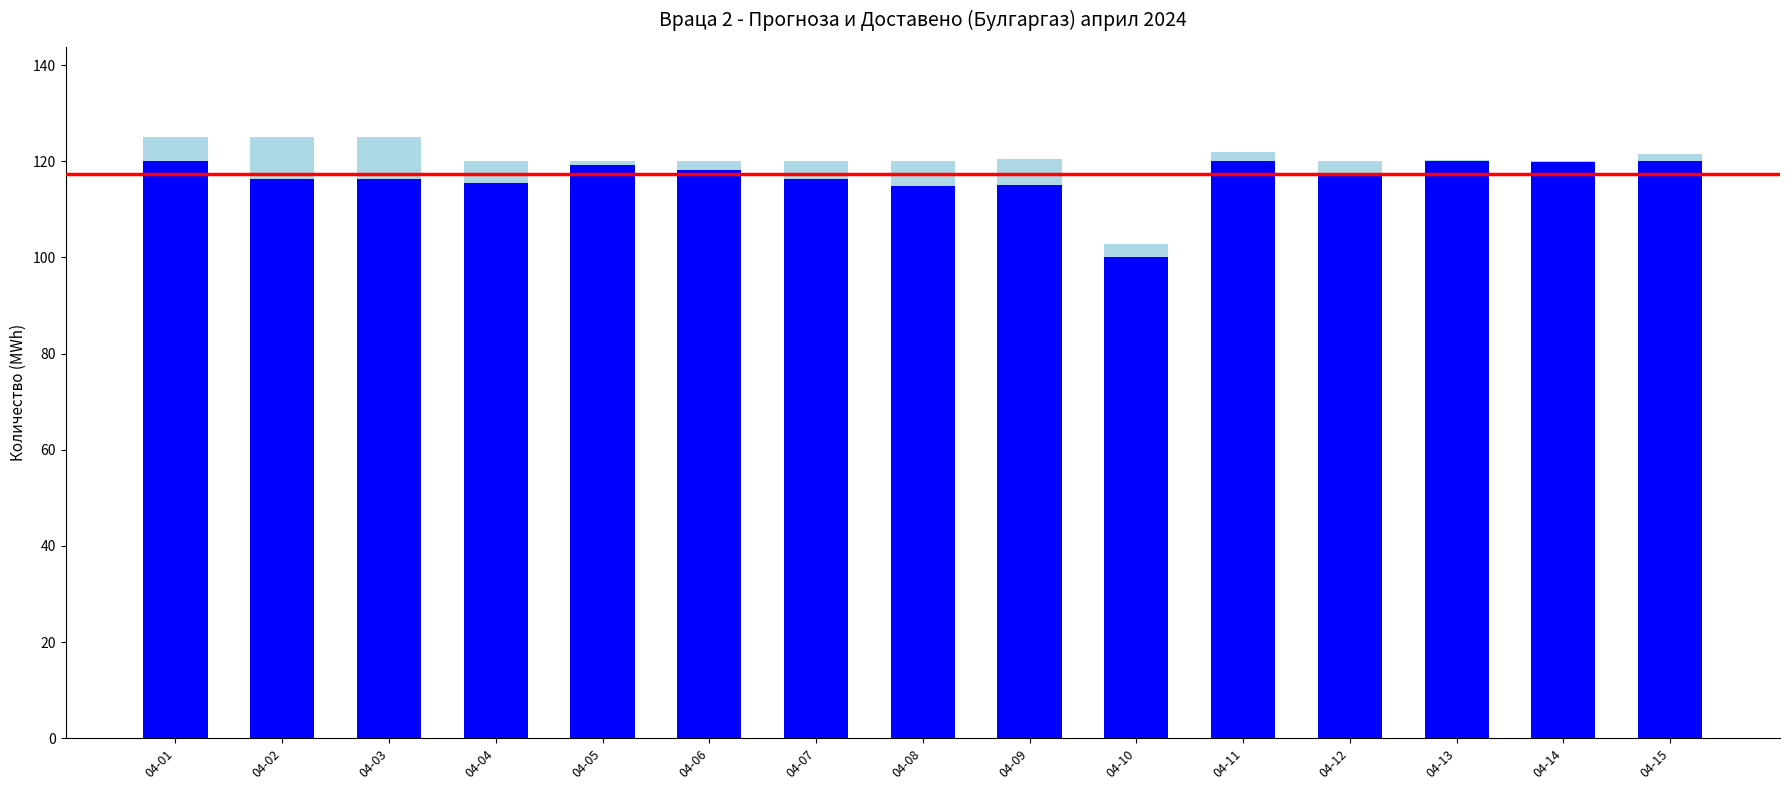

Rank the categories by value from lowest to highest.

04-10, 04-08, 04-04, 04-07, 04-03, 04-02, 04-12, 04-06, 04-05, 04-14, 04-01, 04-13, 04-09, 04-15, 04-11